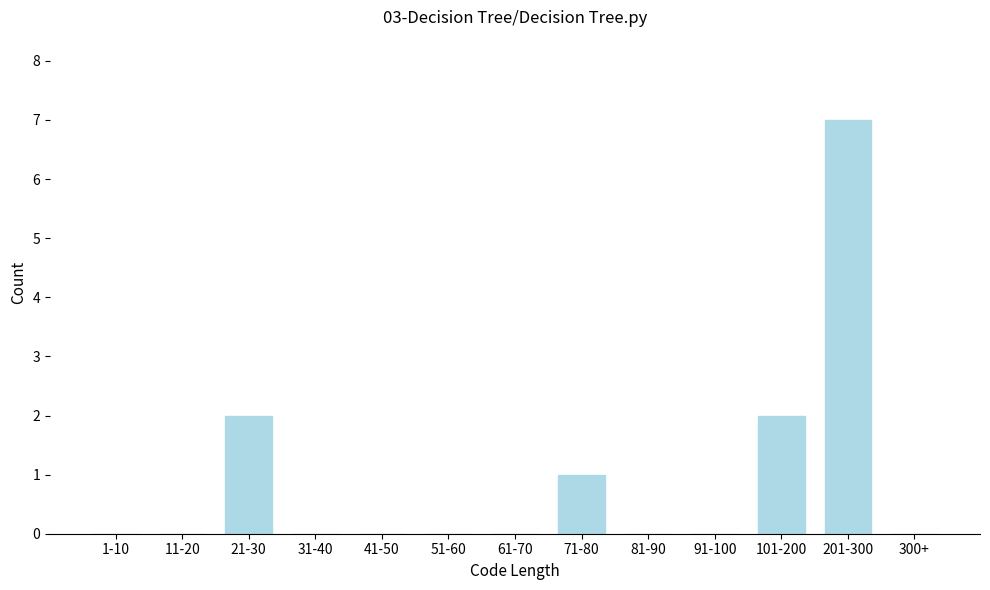

Reading left to right, transcribe all the data shown in this chart.

1-10=0	11-20=0	21-30=2	31-40=0	41-50=0	51-60=0	61-70=0	71-80=1	81-90=0	91-100=0	101-200=2	201-300=7	300+=0